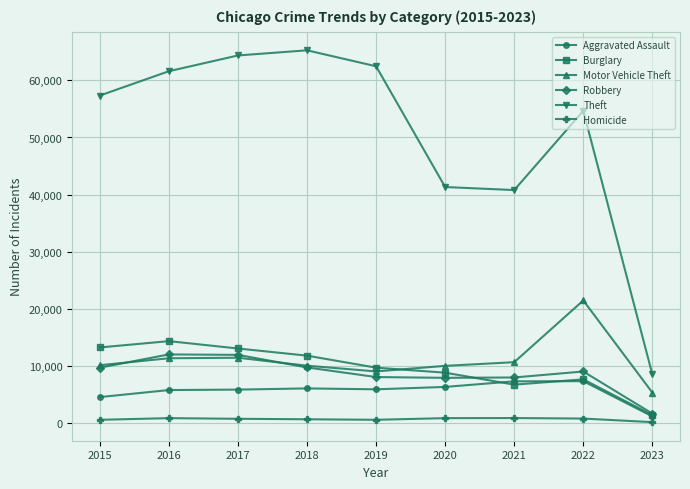

Which series has the largest range (max minus min)?

Theft